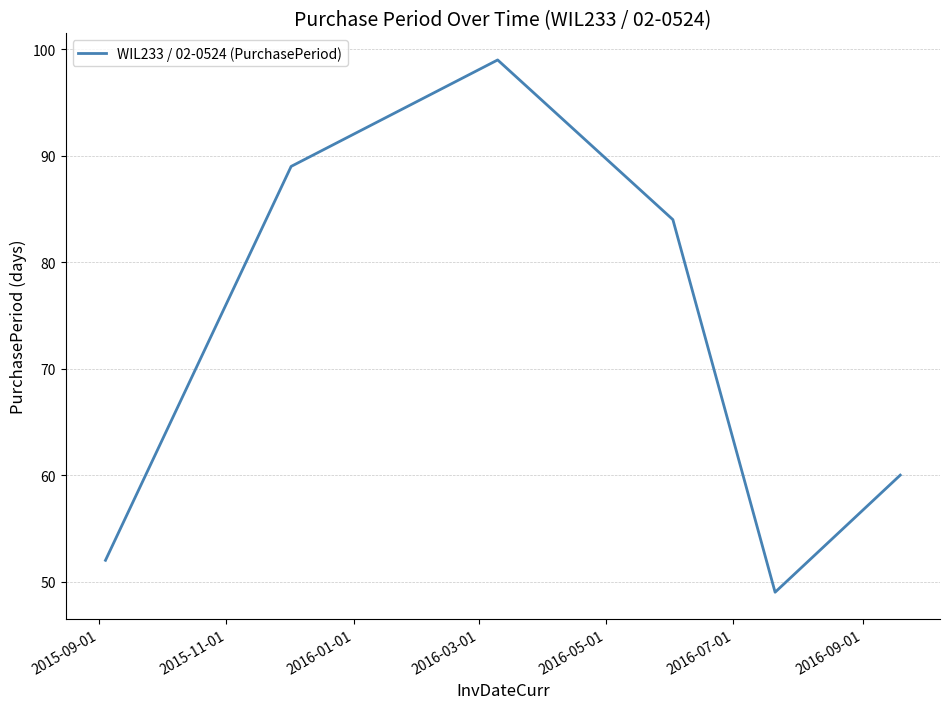

What is the sum of all values?

433